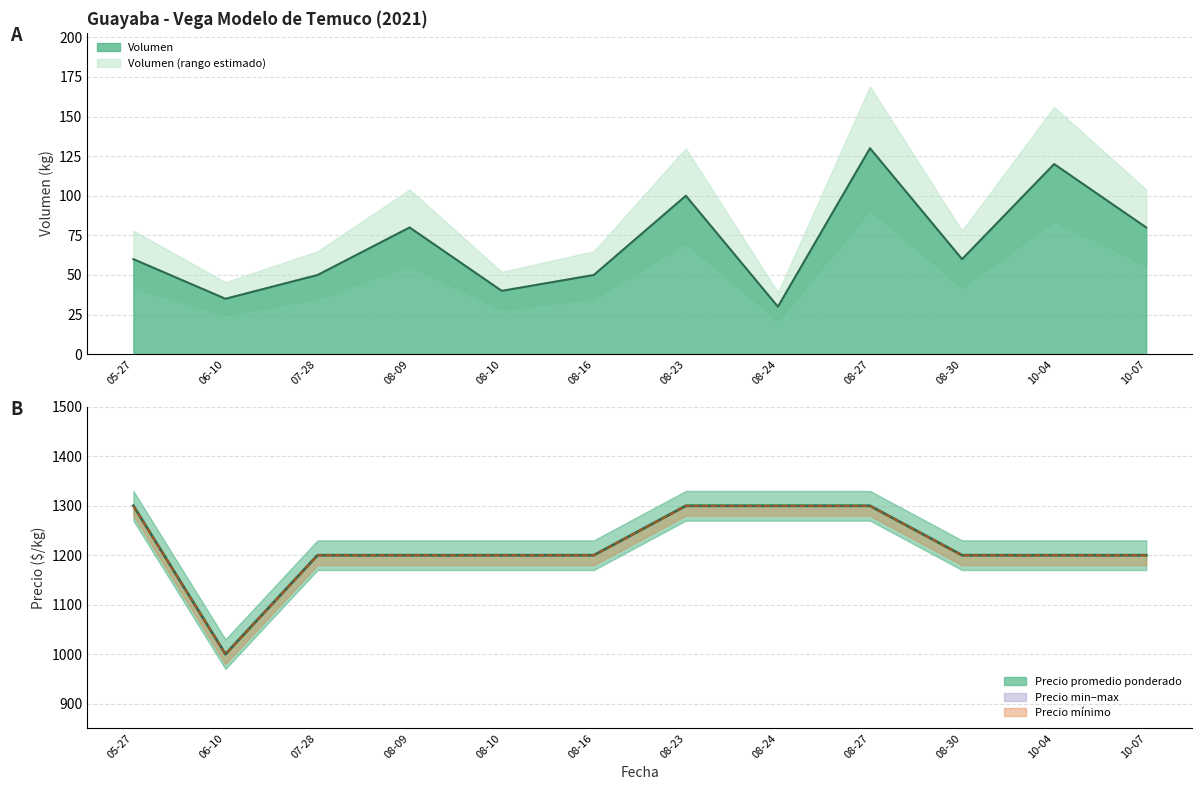

Does the chart display data point markers on the line(s)?

No